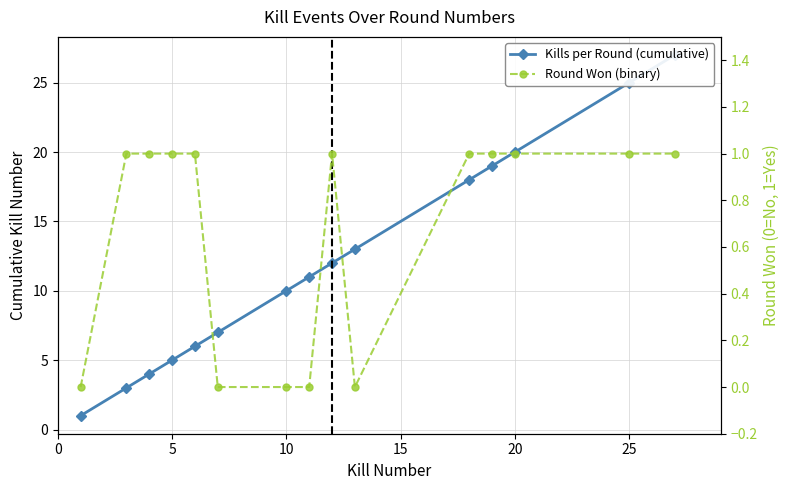

What is the difference between the maximum and second lowest values in the Round Won (binary) series?

1